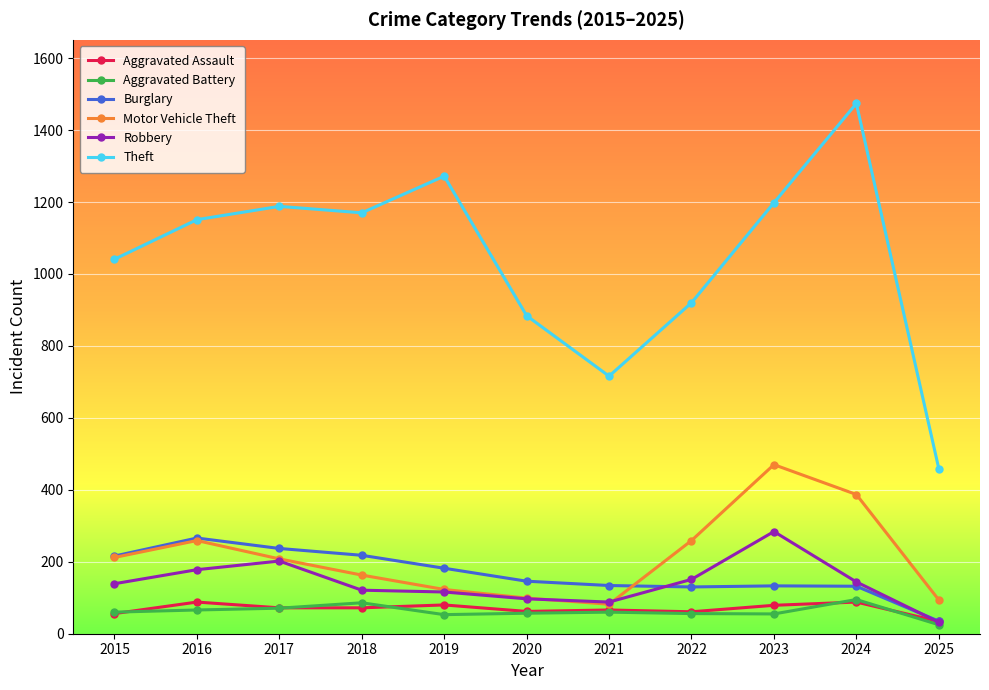

The Burglary series shows 187 at 2023. True or false?

False